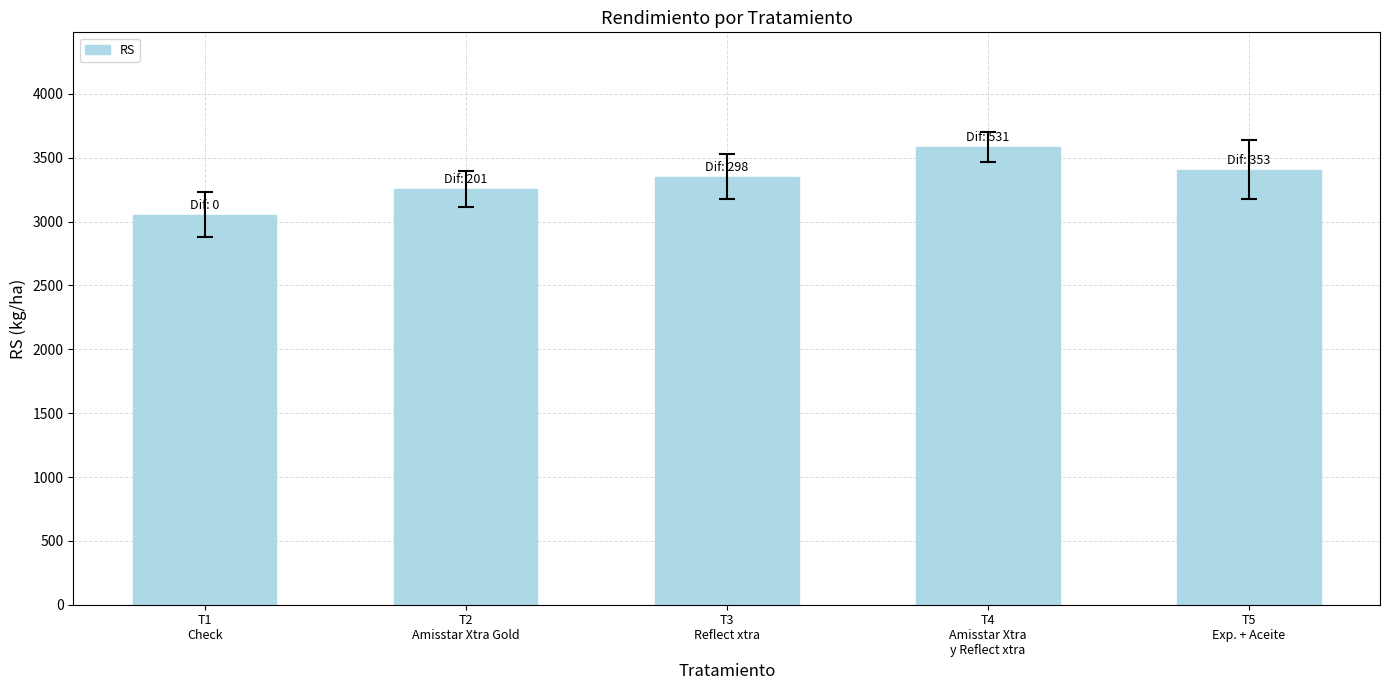

The chart shows a value of 1429 at T1
Check. True or false?

False